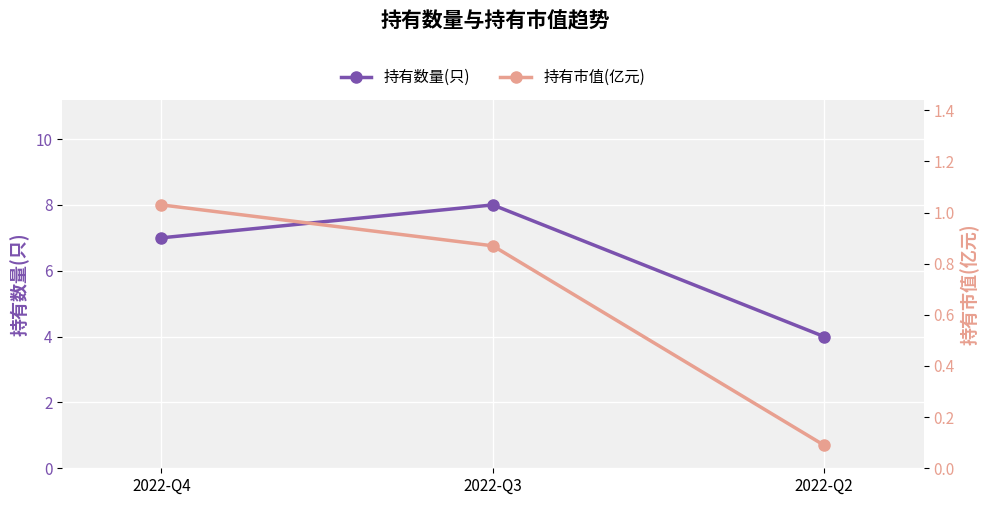

Rank the categories by 持有市值(亿元) value from highest to lowest.

2022-Q4, 2022-Q3, 2022-Q2